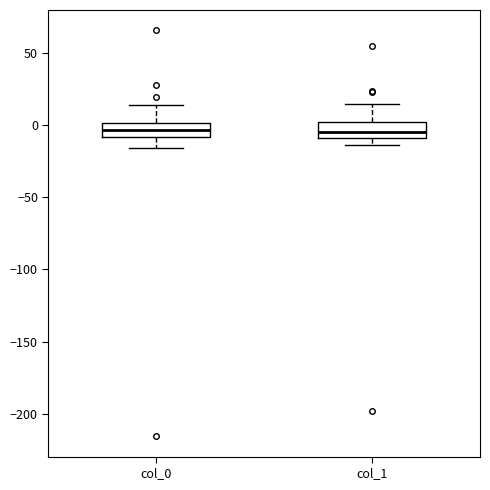

Reading left to right, transcribe this box plot: for each box, give where its median line is, the range the box spans, and where its two whiskers end, as read against the y-axis. The values are not printed on the chart, so give them approximately, as read against the axis.

col_0: median -5, box -10 to 0, whiskers -15 to 15
col_1: median -5, box -10 to 0, whiskers -15 to 15